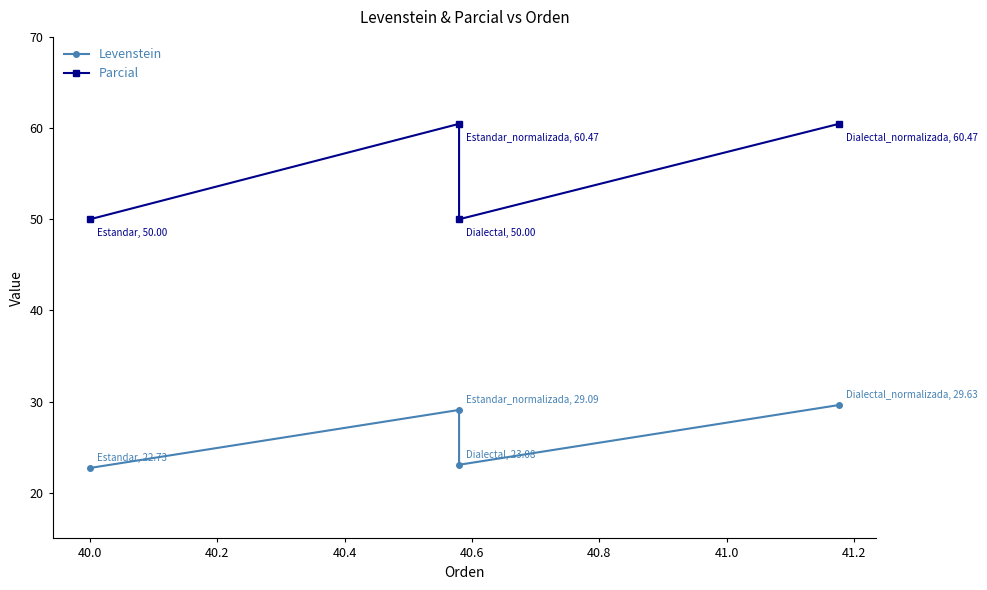

What are all the series names shown in the legend?

Levenstein, Parcial